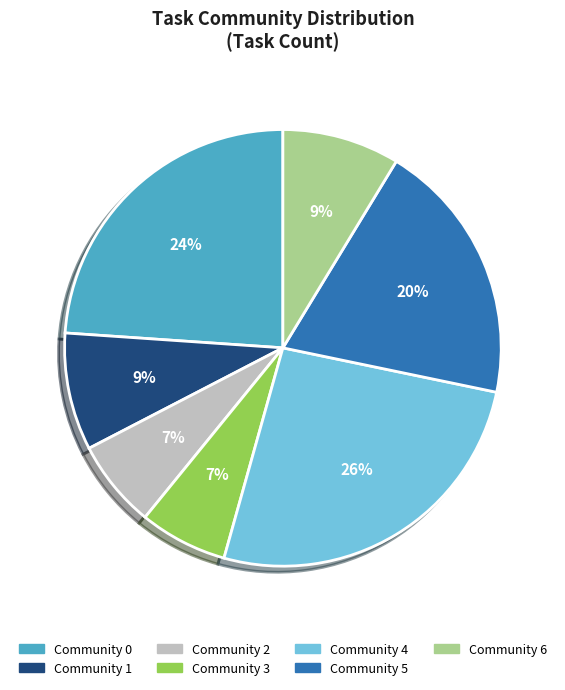

Is the sum of Community 2 and Community 3 greater than half?

No